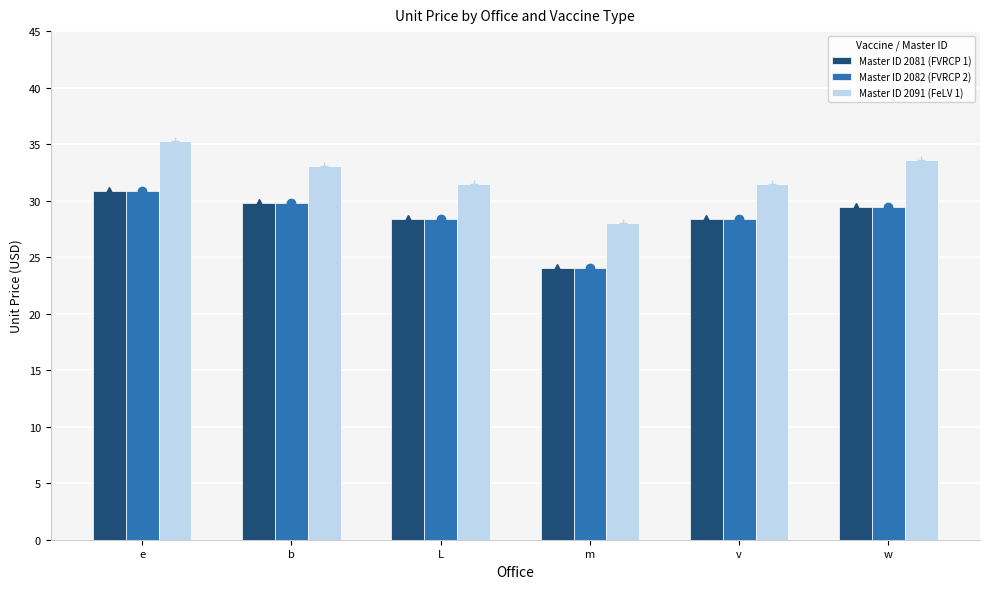

Reading right to left, transcribe all the data shown in this chart.

Master ID 2081 (FVRCP 1): 29.4	28.4	24.0	28.4	29.8	30.9
Master ID 2082 (FVRCP 2): 29.4	28.4	24.0	28.4	29.8	30.9
Master ID 2091 (FeLV 1): 33.6	31.5	28.0	31.5	33.1	35.3